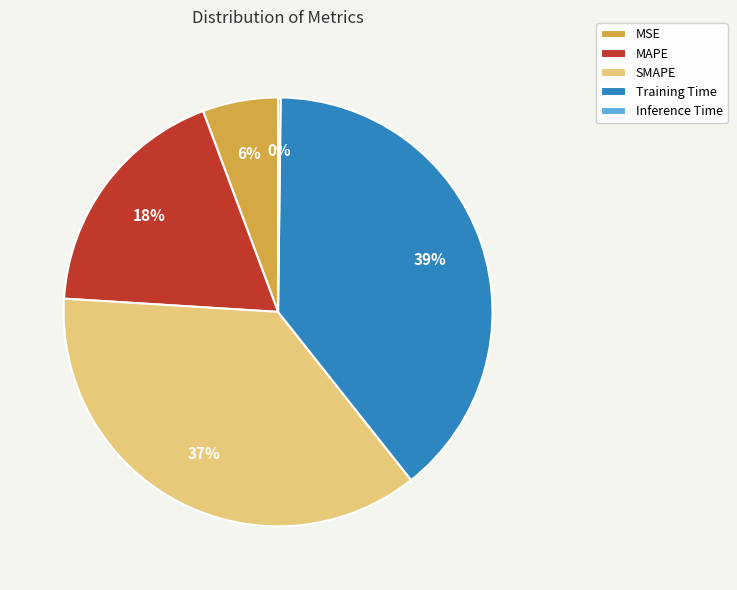

To the nearest percent, what percentage of the pie is Training Time?

39%